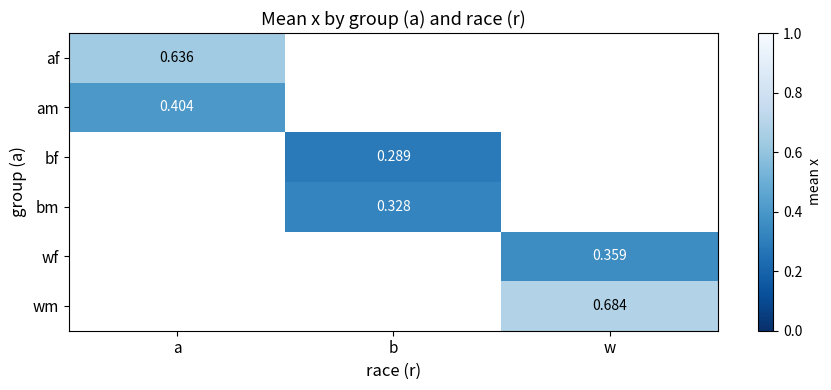

At which category does the chart reach its peak across all series?

w